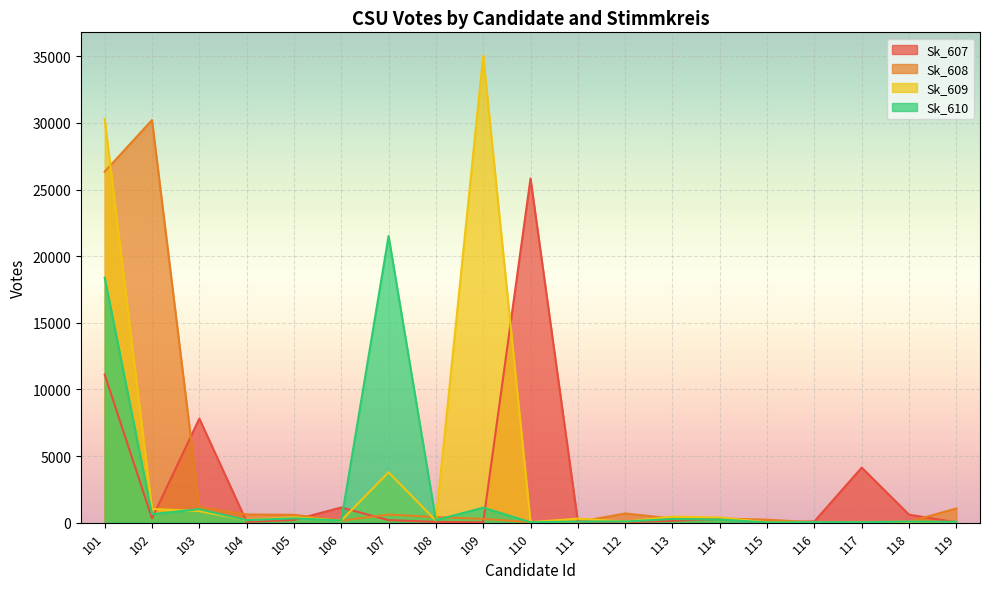

Count the number of data series in this chart.

4